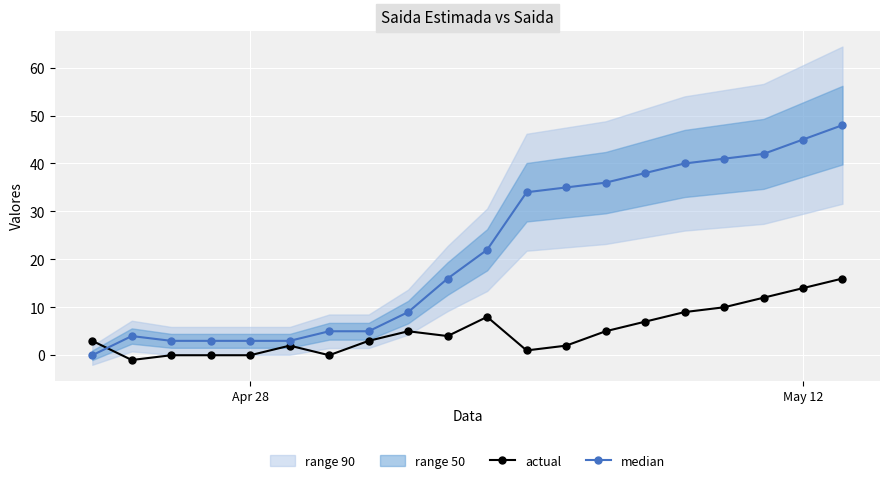

True or false: actual and median cross at least once.

True